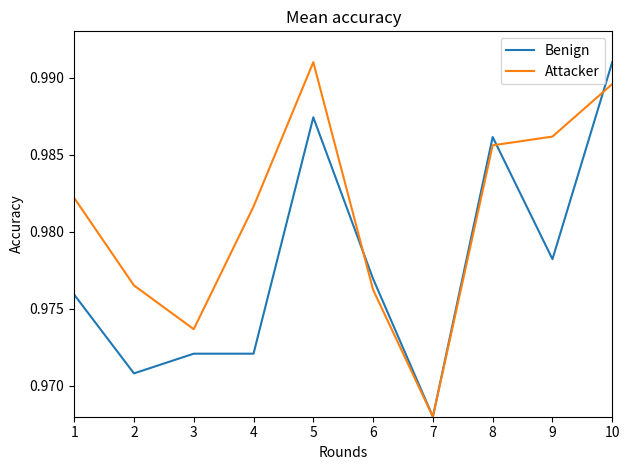

What is the total value across all series at 1?

2.0